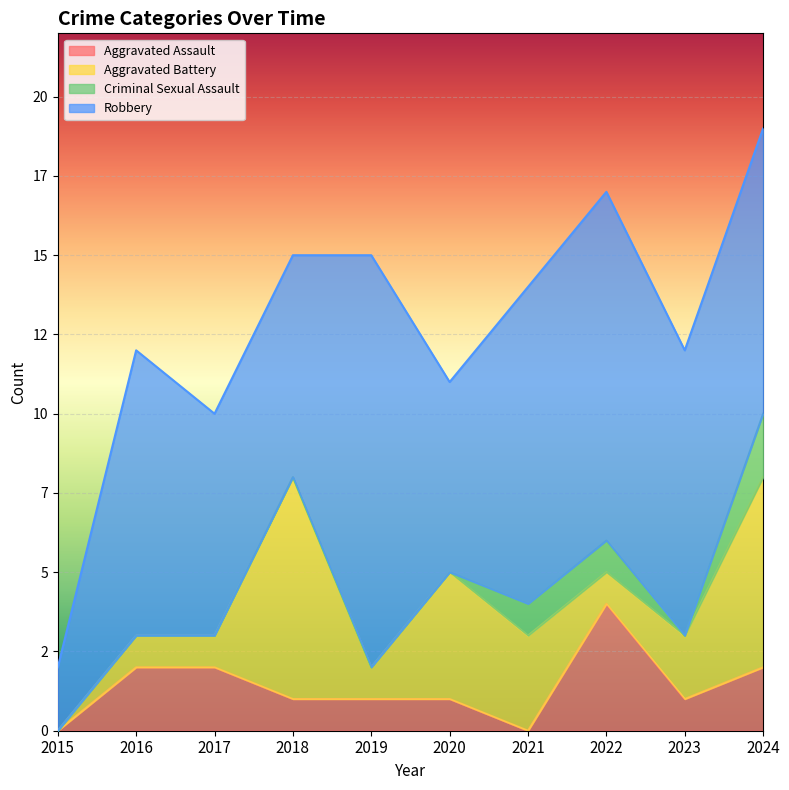

How many data points in Aggravated Battery are above 2?

4